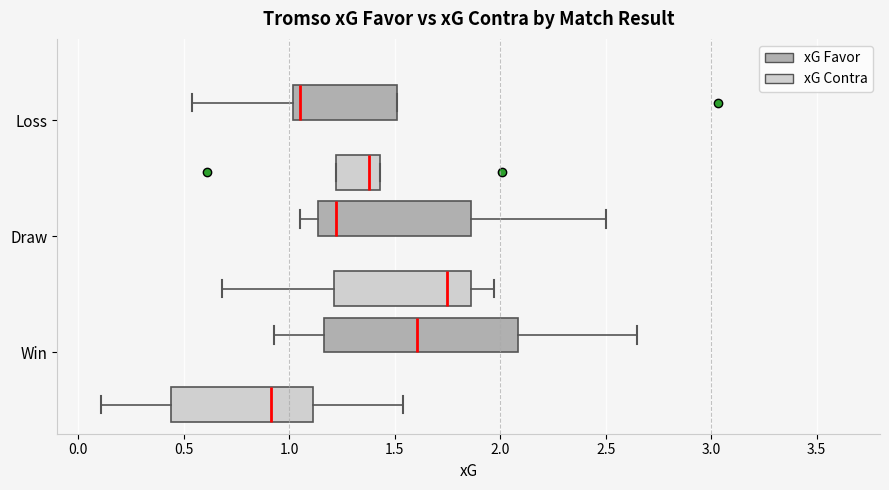

Reading bottom to top, read every box against the x-axis: the position of its median line, the range the box covers, and the ends of its whiskers. The values are not printed on the chart, so give them approximately, as read against the axis.

Win (xG Contra): median 0.90, box 0.45 to 1.10, whiskers 0.10 to 1.55
Win (xG Favor): median 1.60, box 1.15 to 2.10, whiskers 0.95 to 2.65
Draw (xG Contra): median 1.75, box 1.20 to 1.85, whiskers 0.70 to 1.95
Draw (xG Favor): median 1.20, box 1.15 to 1.85, whiskers 1.05 to 2.50
Loss (xG Contra): median 1.40, box 1.20 to 1.45, whiskers 1.20 to 1.45
Loss (xG Favor): median 1.05, box 1.00 to 1.50, whiskers 0.55 to 1.50